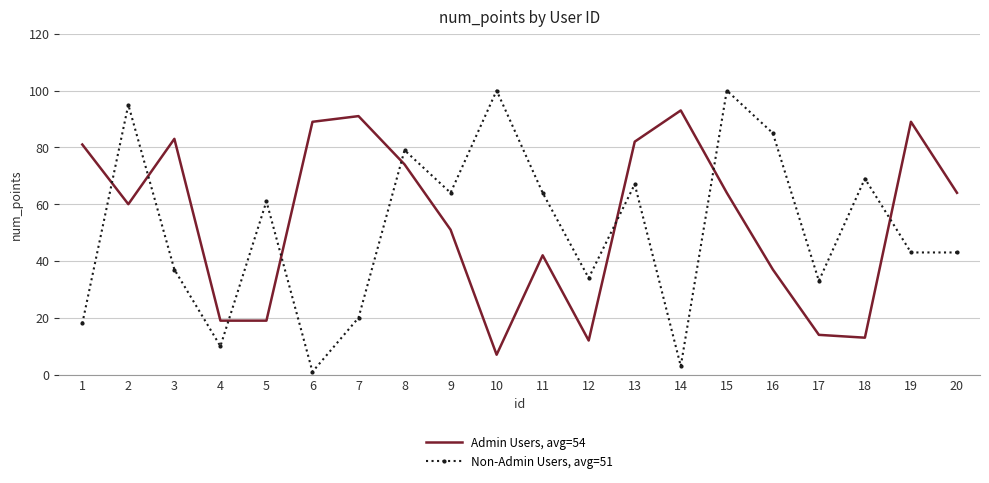

True or false: Admin Users, avg=54 has more than 1 points higher than both neighbors.

True